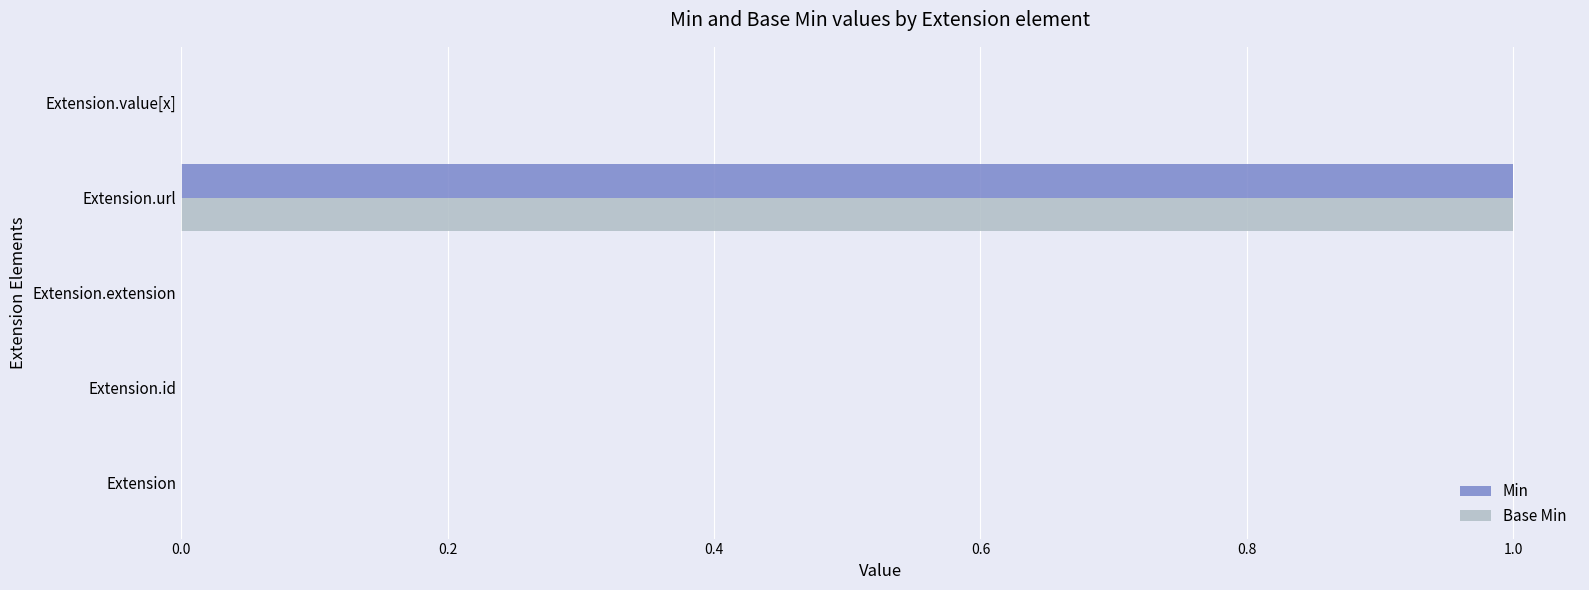

Which label corresponds to the largest value in the chart?

Extension.url